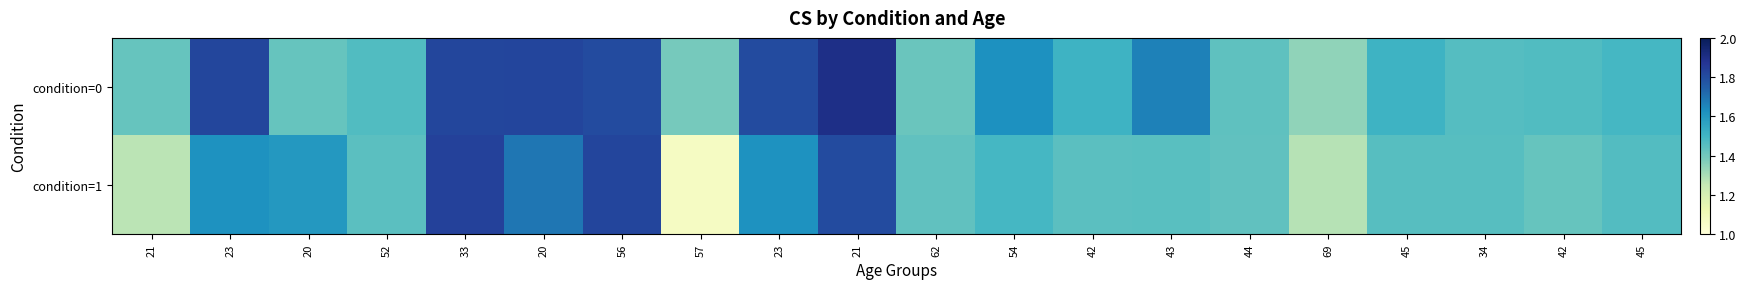

Which series has the widest spread of values?

condition=1